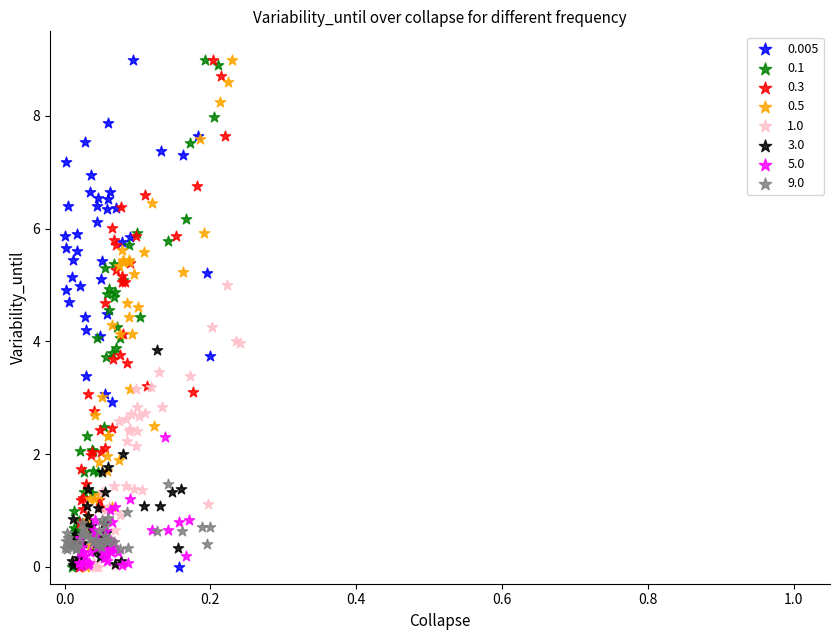

What are all the series names shown in the legend?

0.005, 0.1, 0.3, 0.5, 1.0, 3.0, 5.0, 9.0